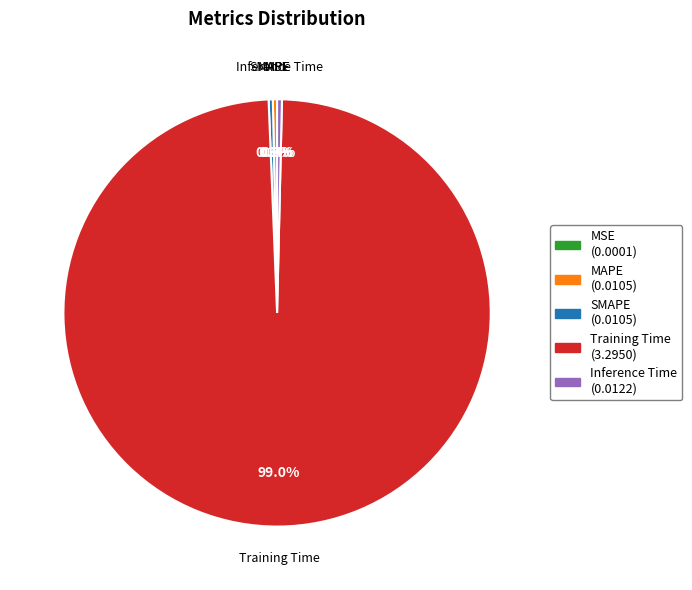

Combined, do SMAPE and MAPE account for over 50%?

No